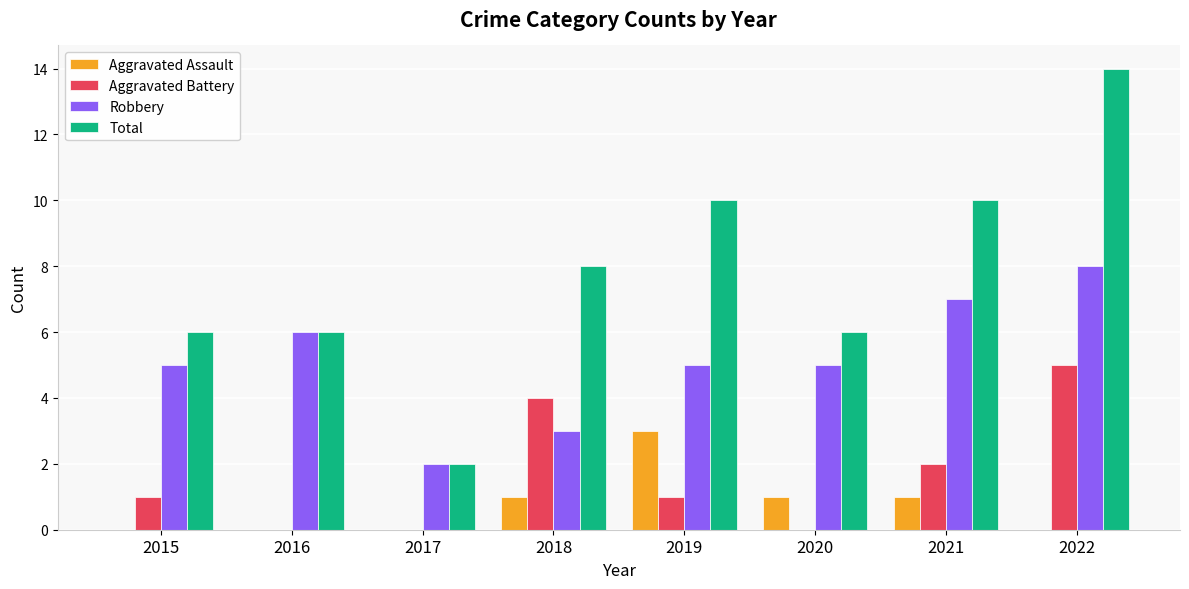

Is the value of Robbery at 2019 greater than the value of Total at 2016?

No